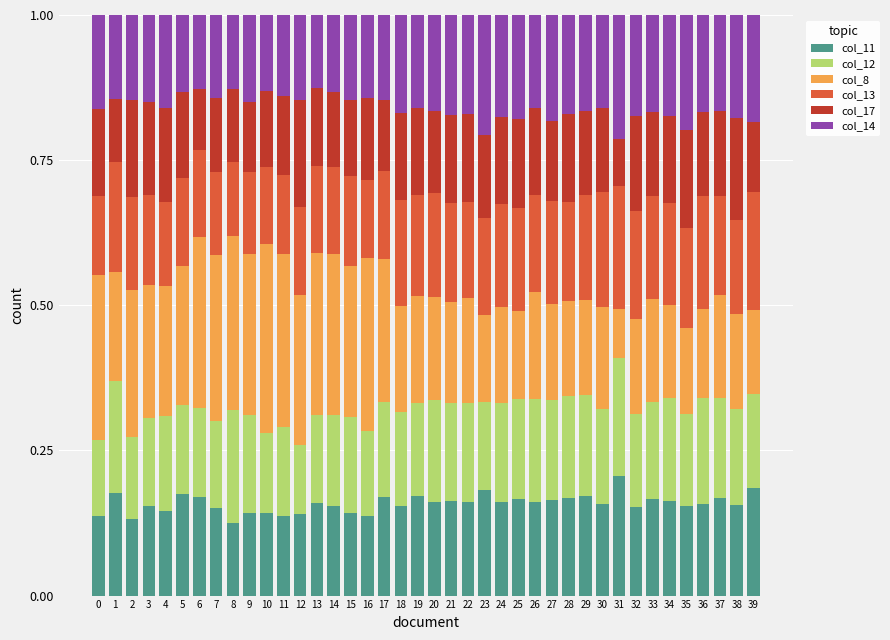

What are all the series names shown in the legend?

col_11, col_12, col_8, col_13, col_17, col_14